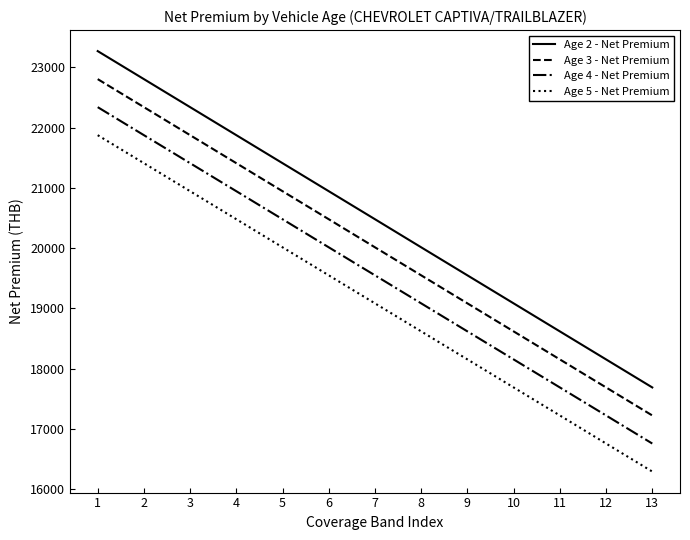

What is the highest value of the Age 4 - Net Premium series?

22339.9